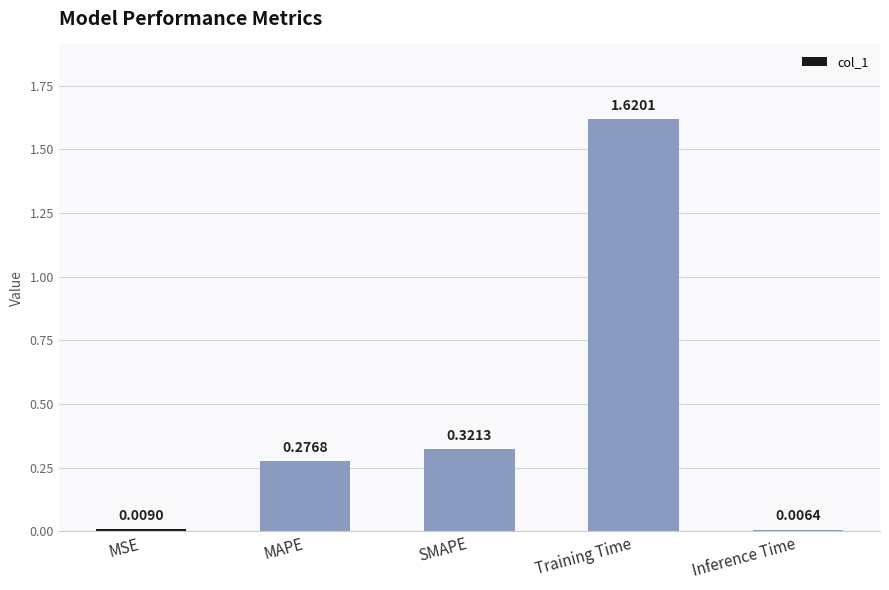

What is the sum of all values?

2.2